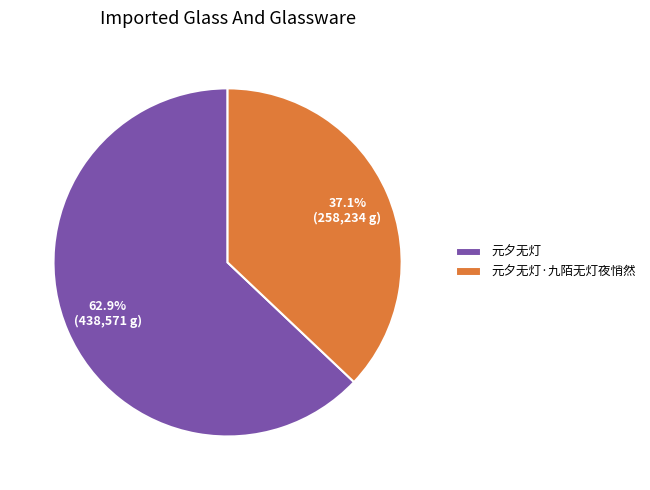

Approximately how many times larger is the value at 元夕无灯·九陌无灯夜悄然 compared to 元夕无灯?

0.6